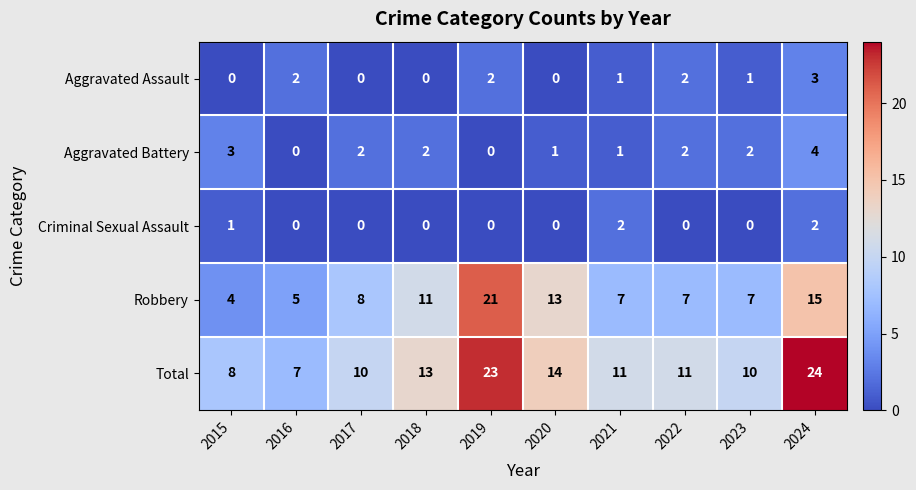

List the series in order of their peak value, highest first.

Total, Robbery, Aggravated Battery, Aggravated Assault, Criminal Sexual Assault